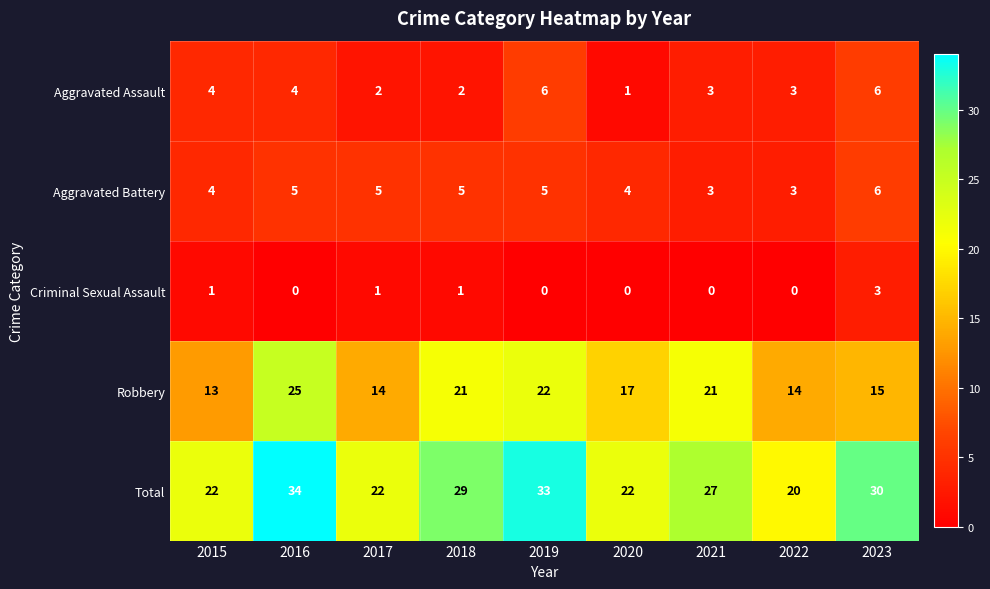

What is the average value of the Robbery series?

18